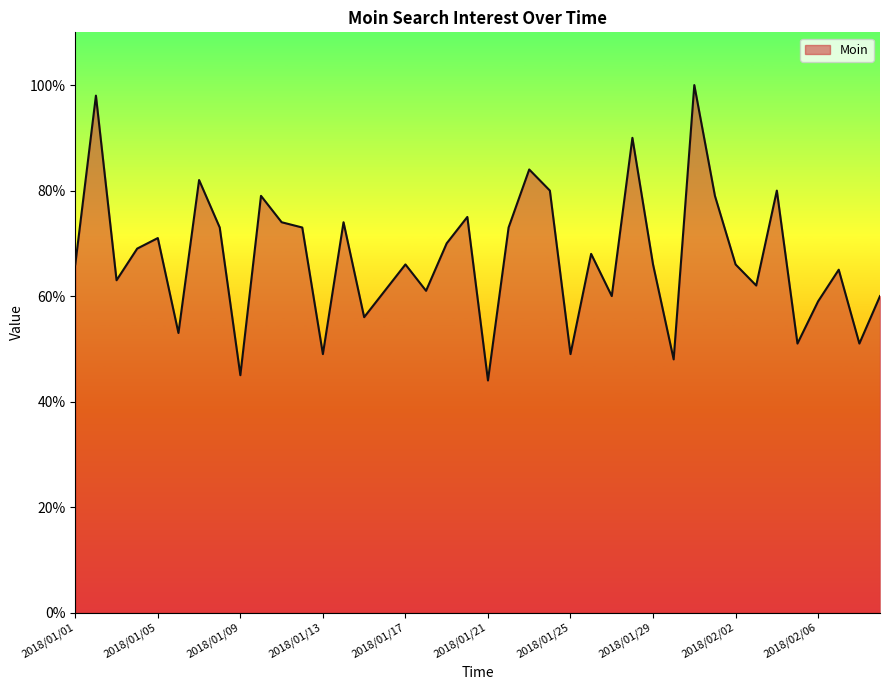

What is the maximum value shown in the chart?

100